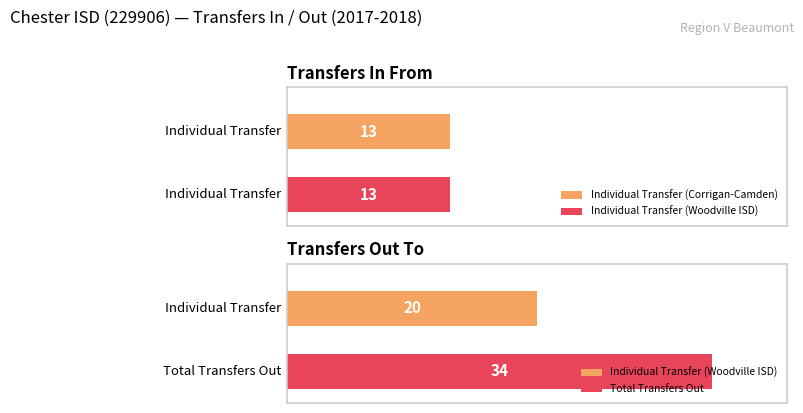

Is it true that Transfers In From equals 3 at Woodville ISD (229903) / Total Transfers Out?

False